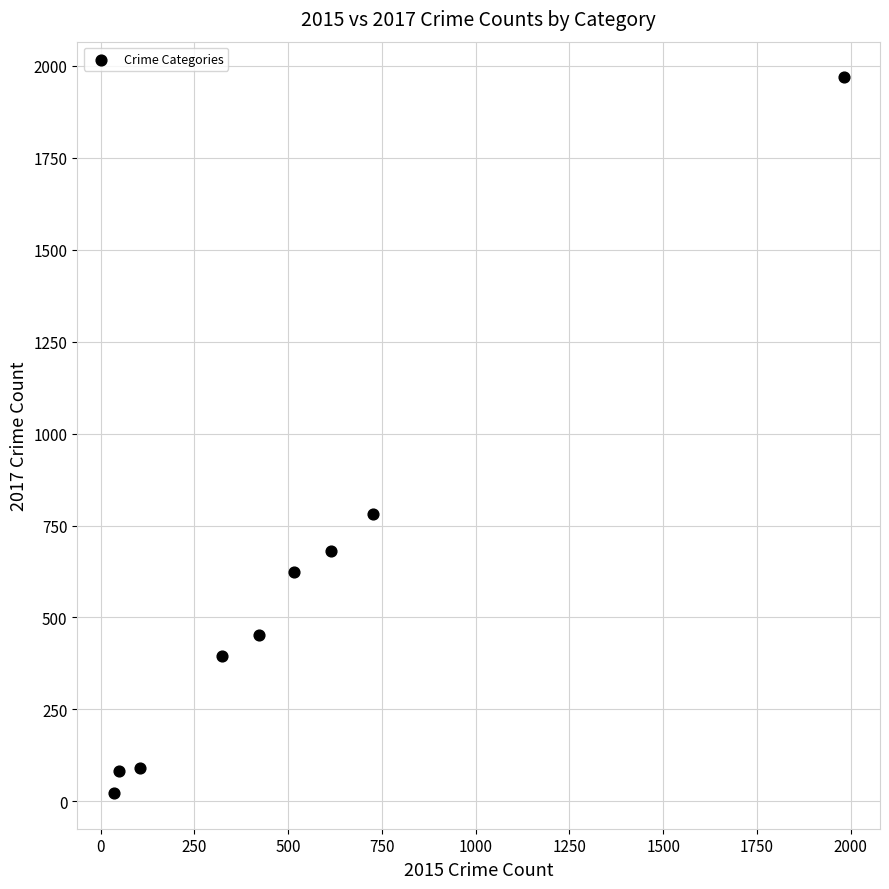

What is the average X value?

530